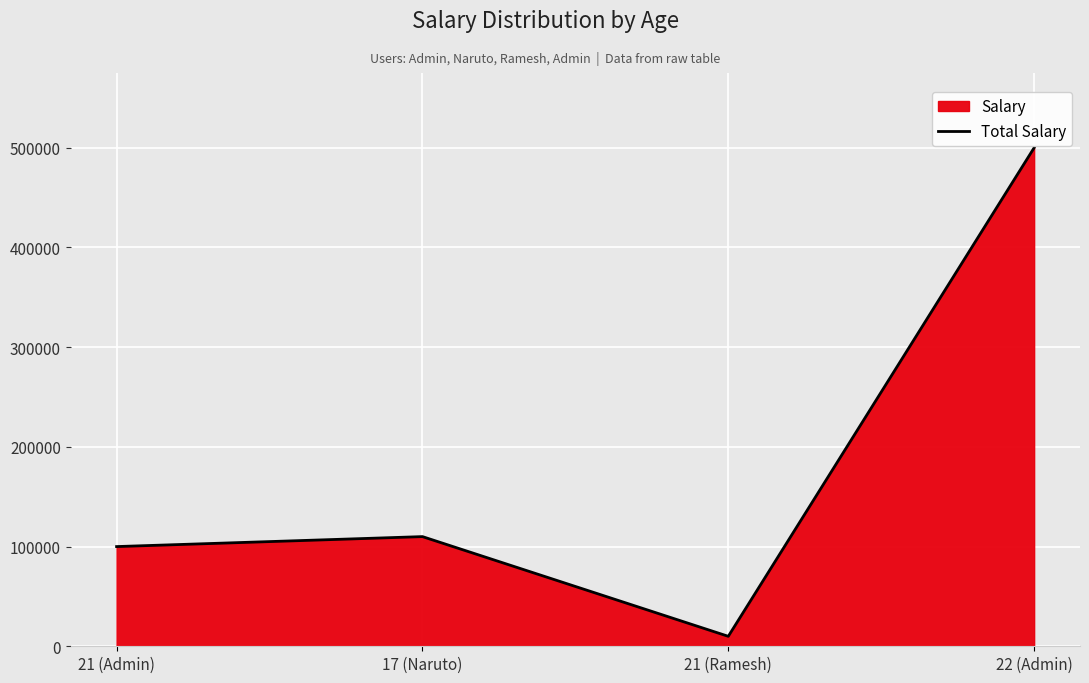

What is the difference between the values at 22 (Admin) and 17 (Naruto)?

390000